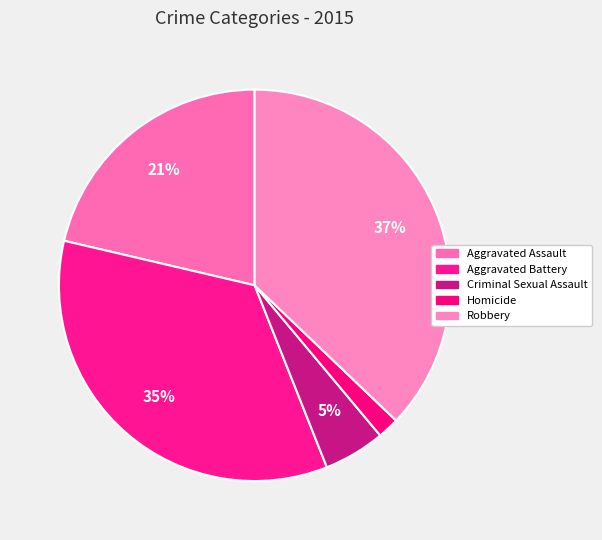

To the nearest percent, what portion does Aggravated Battery represent?

35%